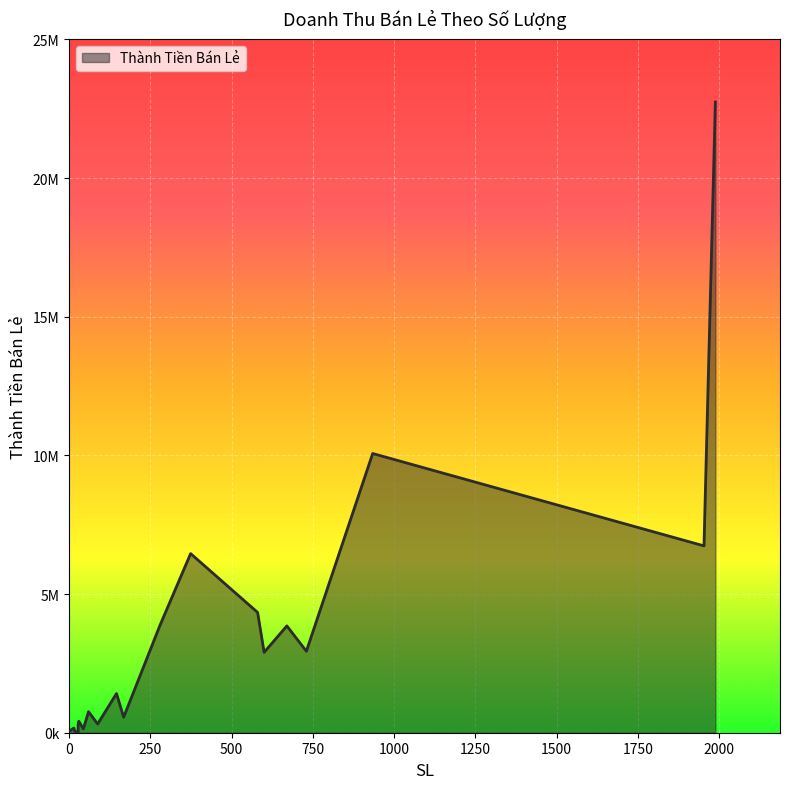

List the labels in order of value, smallest first.

2, 9, 6, 12, 4, 14, 18, 11, 13, 0, 19, 15, 17, 1, 10, 5, 8, 16, 7, 3